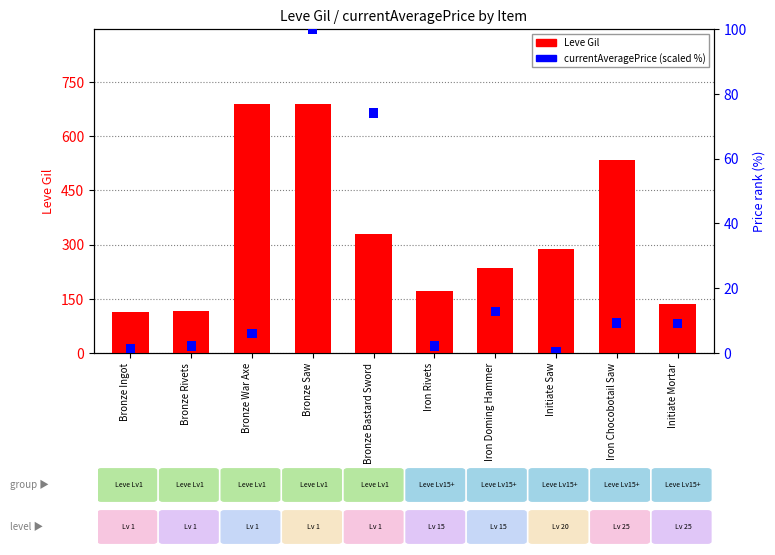

What is the sum of the Leve Gil values at Bronze Bastard Sword and Bronze Rivets?

445